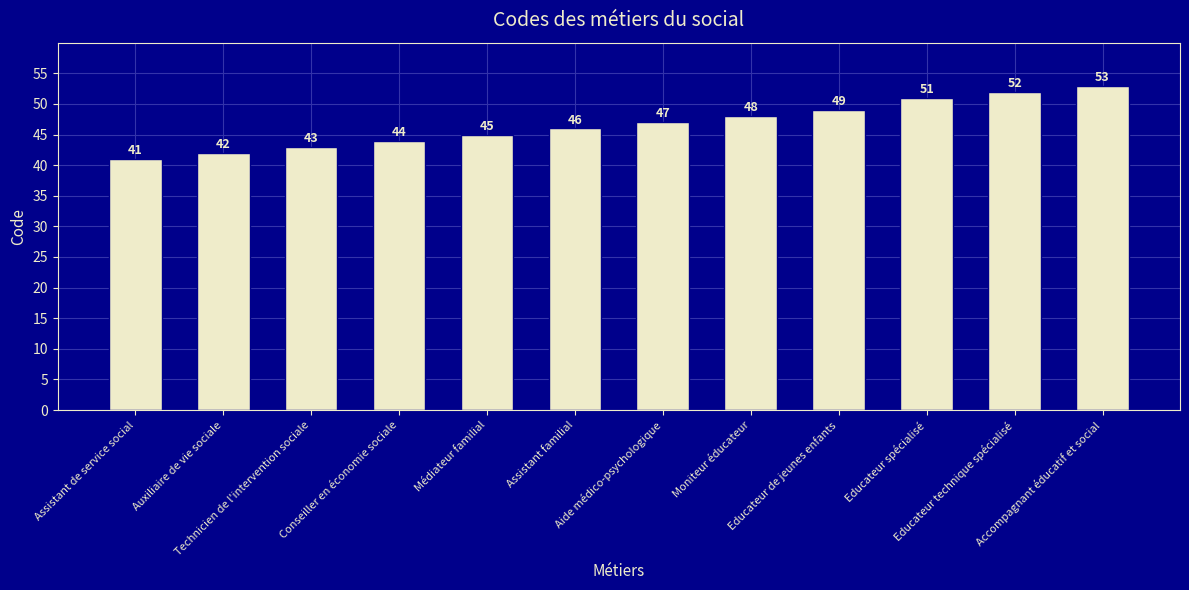

Reading left to right, what are all the values shown in this chart?

Assistant de service social=41	Auxiliaire de vie sociale=42	Technicien de l'intervention sociale=43	Conseiller en économie sociale=44	Médiateur familial=45	Assistant familial=46	Aide médico-psychologique=47	Moniteur éducateur=48	Educateur de jeunes enfants=49	Educateur spécialisé=51	Educateur technique spécialisé=52	Accompagnant éducatif et social=53